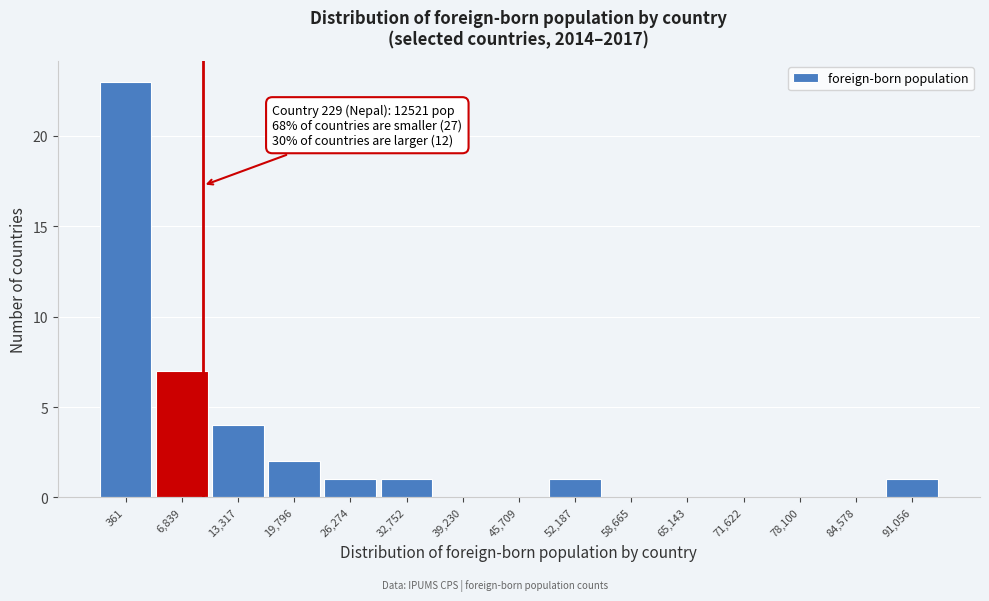

Reading left to right, extract all data points from this chart.

361=23	6,839=7	13,317=4	19,796=2	26,274=1	32,752=1	39,230=0	45,709=0	52,187=1	58,665=0	65,143=0	71,622=0	78,100=0	84,578=0	91,056=1